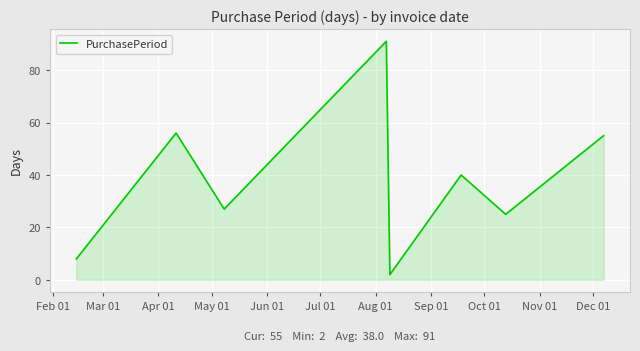

What is the sum of all values?

304